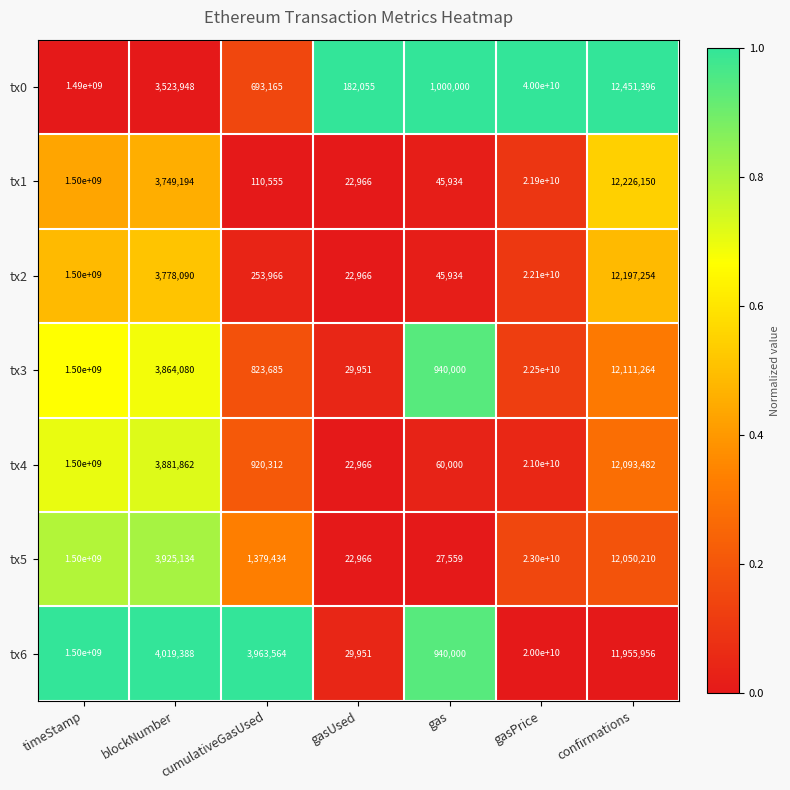

True or false: tx3 has a value of 6850937 at confirmations.

False